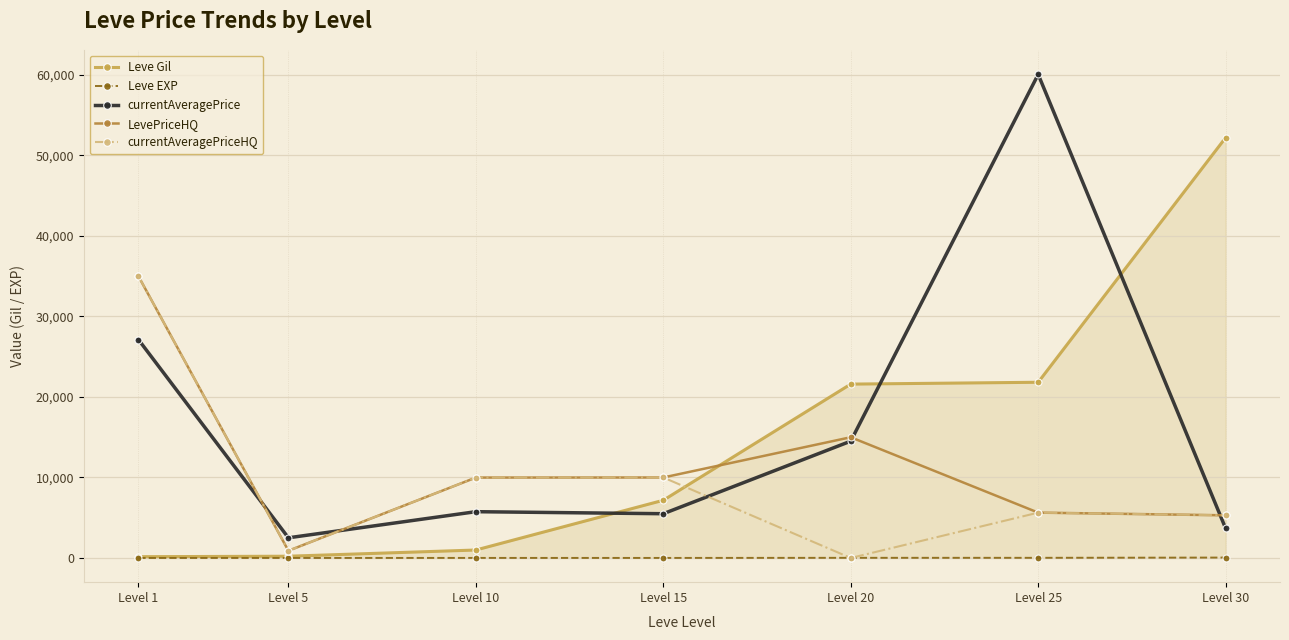

The value of Leve EXP at Level 5 is 5. True or false?

True